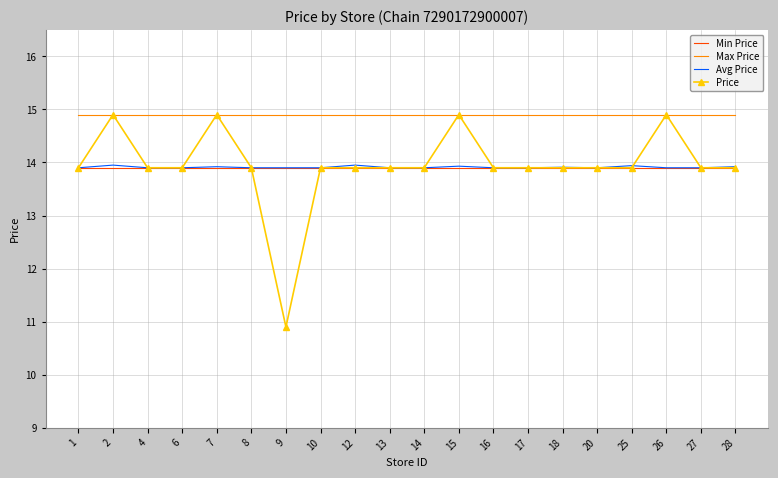

What is the minimum value for Min Price?

13.9